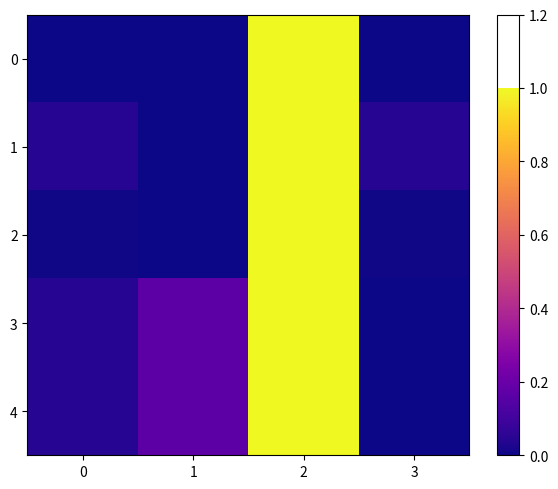

Reading left to right, what are all the values shown in this chart?

0: 0=0.0	1=0.0	2=1.0	3=0.0
1: 0=0.0	1=0.0	2=1.0	3=0.0
2: 0=0.0	1=0.0	2=1.0	3=0.0
3: 0=0.0	1=0.2	2=1.0	3=0.0
4: 0=0.0	1=0.2	2=1.0	3=0.0